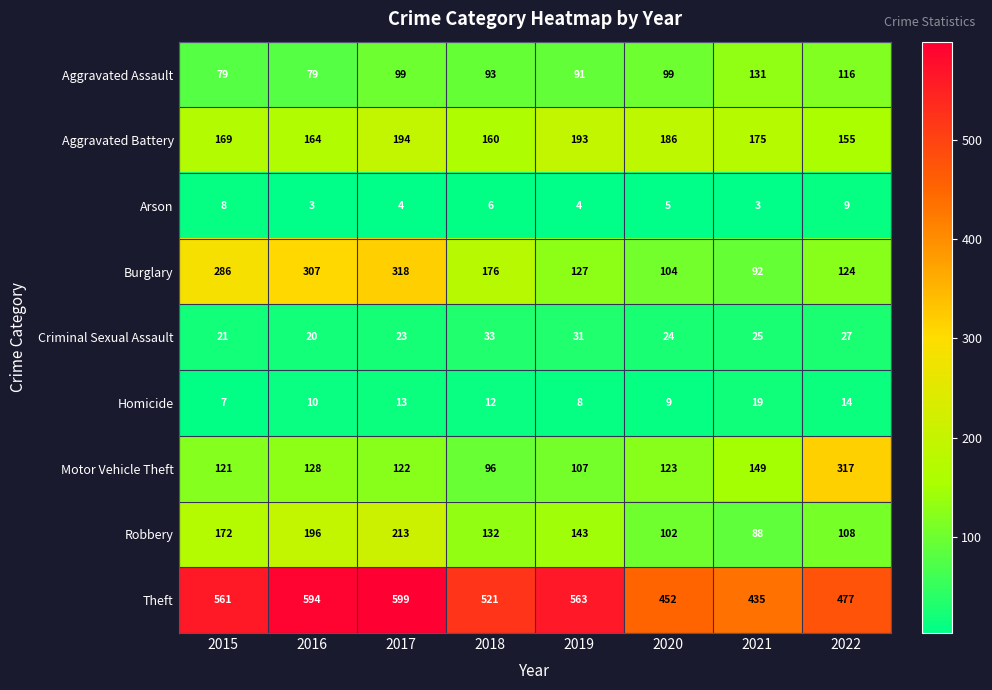

Where does the Burglary series first go above 176?

2015